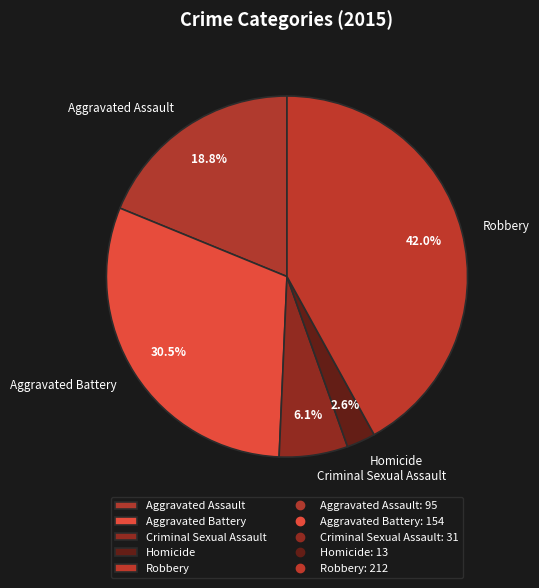

What is the smallest slice in the pie chart?

Homicide